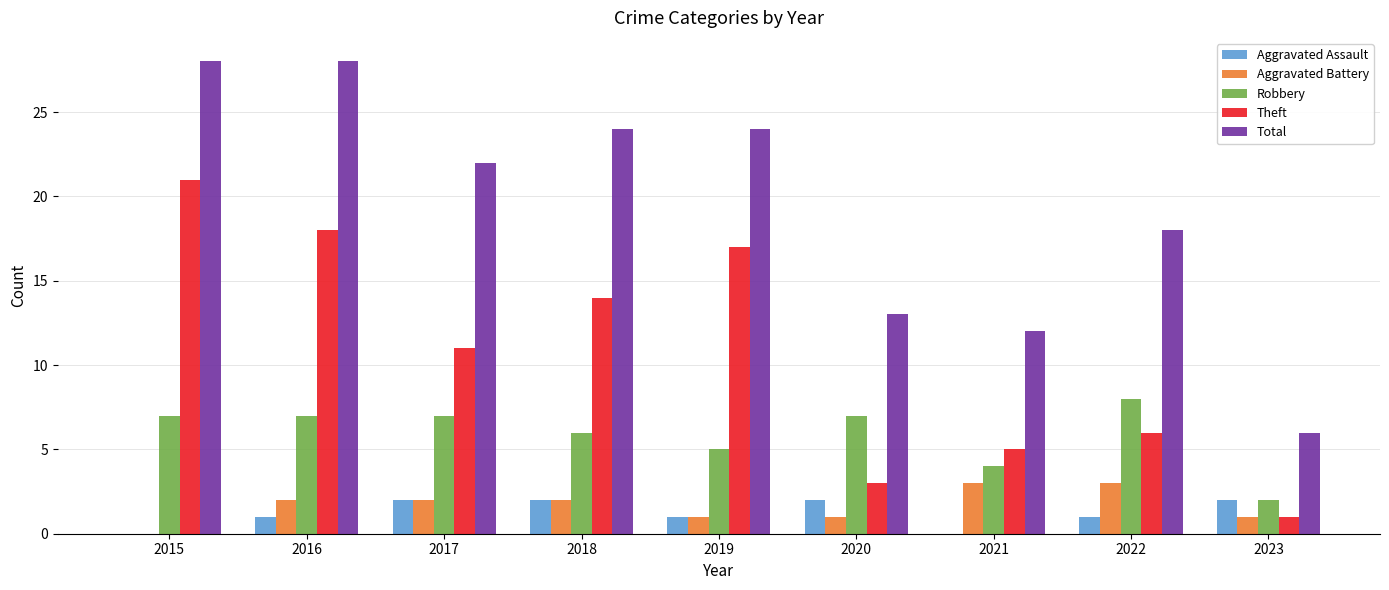

What is the sum of all Robbery values?

53